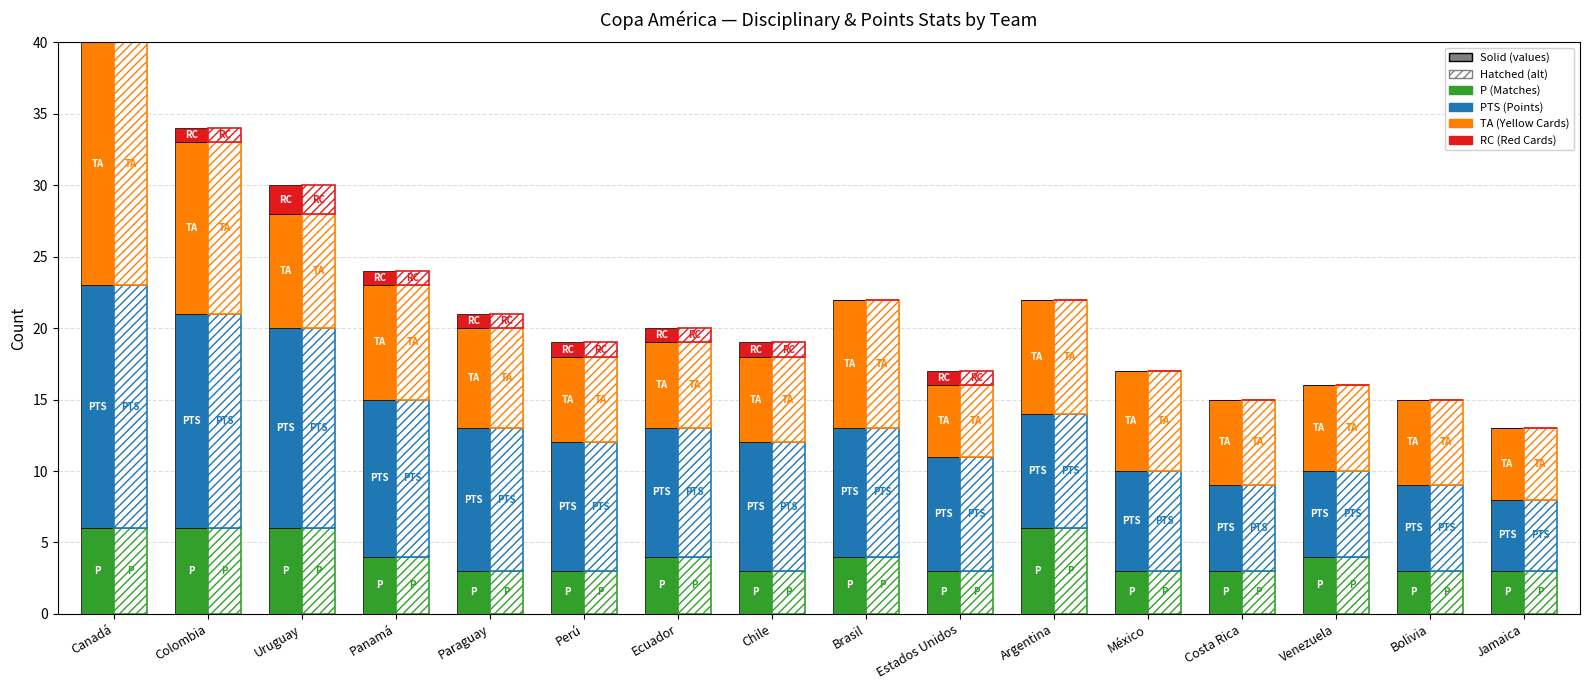

Reading left to right, list all the values displayed in this chart.

PTS: Canadá=17	Colombia=15	Uruguay=14	Panamá=11	Paraguay=10	Perú=9	Ecuador=9	Chile=9	Brasil=9	Estados Unidos=8	Argentina=8	México=7	Costa Rica=6	Venezuela=6	Bolivia=6	Jamaica=5
TA: Canadá=17	Colombia=12	Uruguay=8	Panamá=8	Paraguay=7	Perú=6	Ecuador=6	Chile=6	Brasil=9	Estados Unidos=5	Argentina=8	México=7	Costa Rica=6	Venezuela=6	Bolivia=6	Jamaica=5
P: Canadá=6	Colombia=6	Uruguay=6	Panamá=4	Paraguay=3	Perú=3	Ecuador=4	Chile=3	Brasil=4	Estados Unidos=3	Argentina=6	México=3	Costa Rica=3	Venezuela=4	Bolivia=3	Jamaica=3
RC: Canadá=0	Colombia=1	Uruguay=2	Panamá=1	Paraguay=1	Perú=1	Ecuador=1	Chile=1	Brasil=0	Estados Unidos=1	Argentina=0	México=0	Costa Rica=0	Venezuela=0	Bolivia=0	Jamaica=0